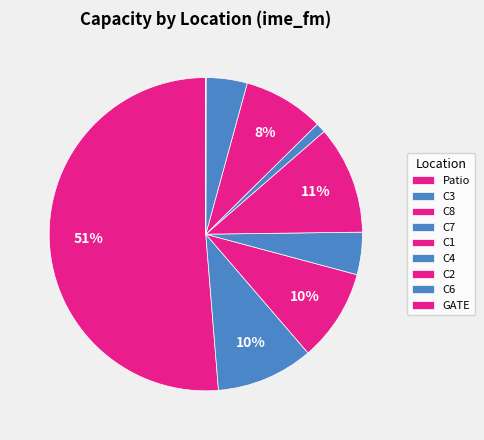

Does any single category account for the majority?

Yes